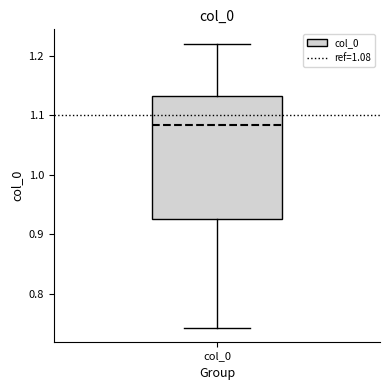

Read this box plot against the y-axis: the position of the median line, the range covered by the box, and the ends of both whiskers. The values are not printed on the chart, so give them approximately, as read against the axis.

median 1.08, box 0.93 to 1.13, whiskers 0.74 to 1.22